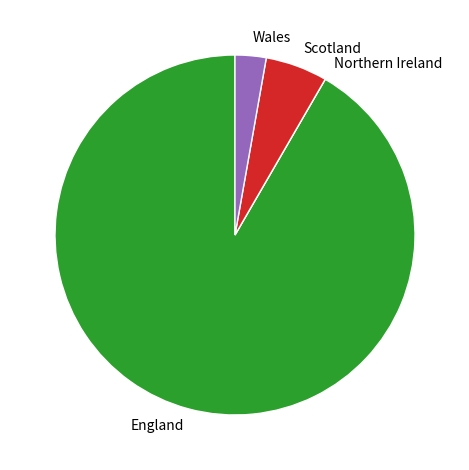

Which category has the biggest portion of the pie?

England